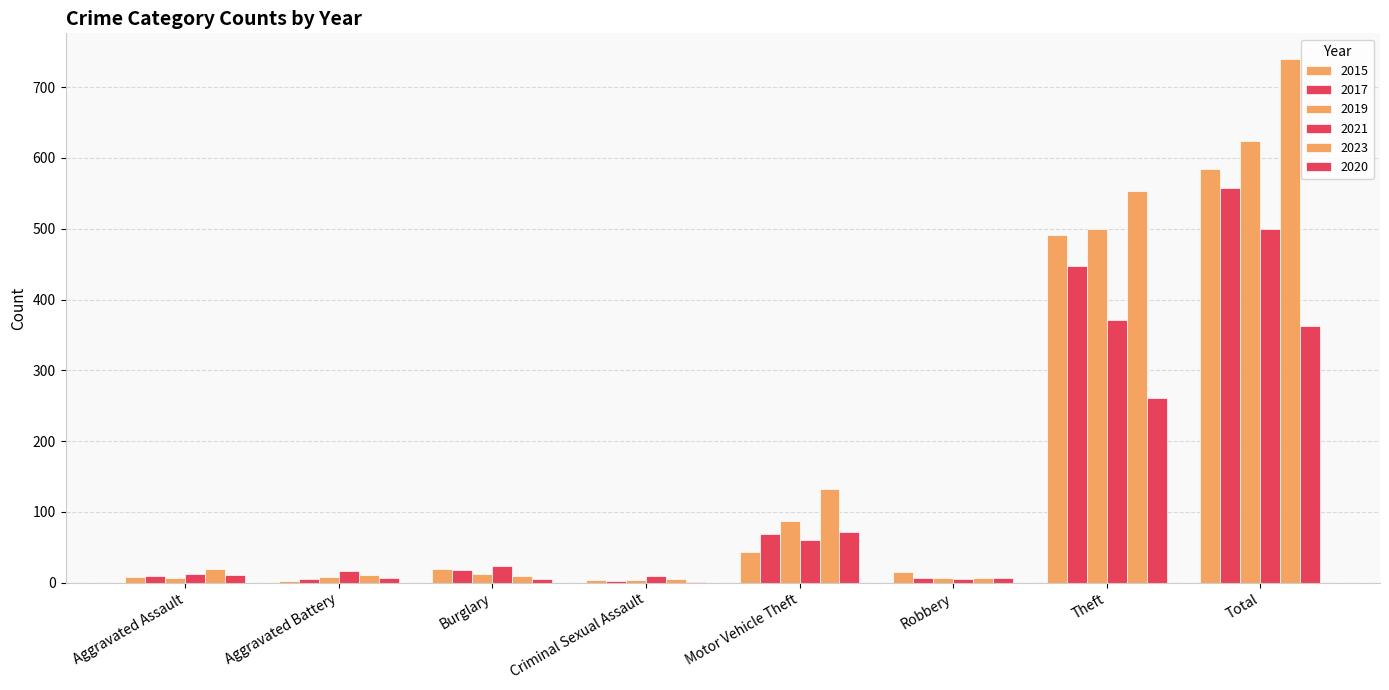

What is the lowest value of the 2017 series?

2